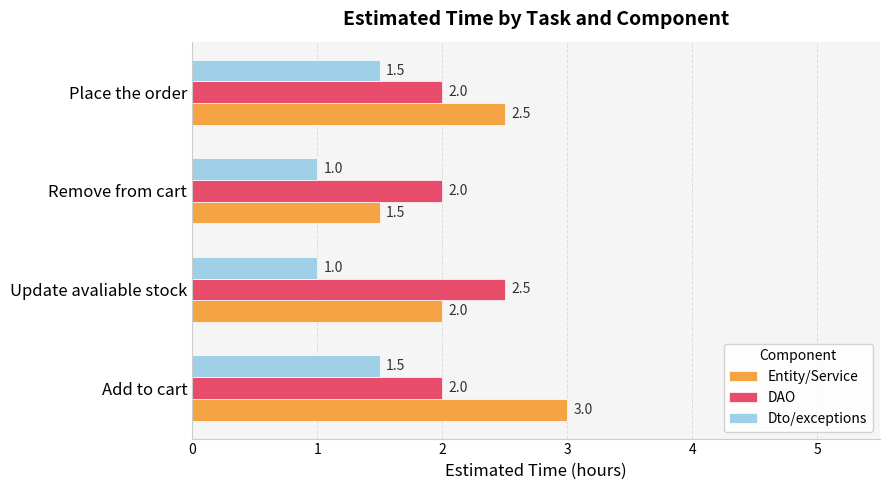

Is it true that DAO equals 1.1 at Remove from cart?

False